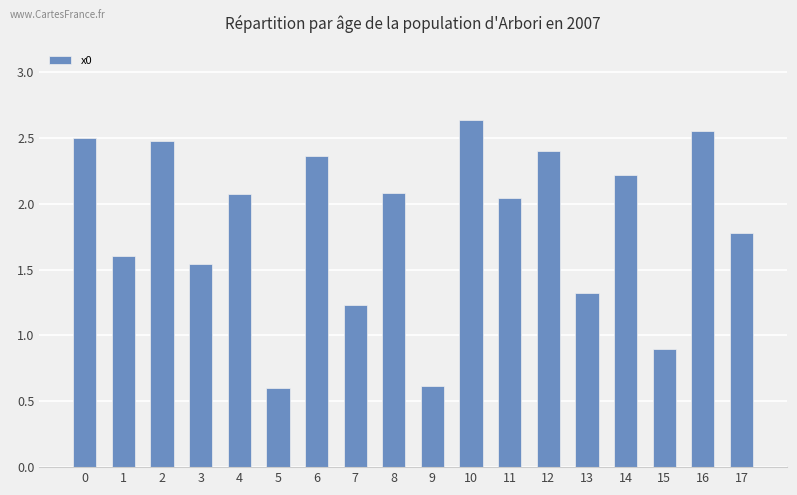

What is the smallest value displayed?

0.6